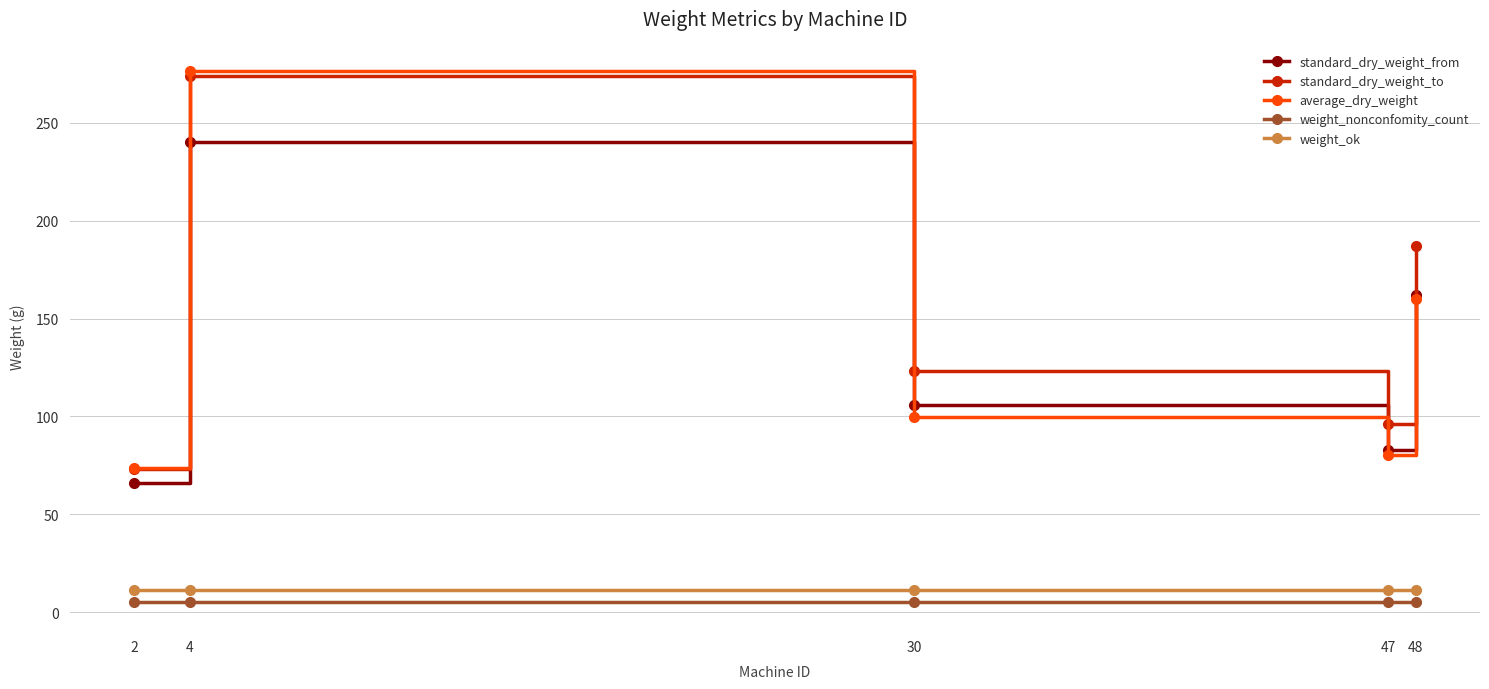

The standard_dry_weight_to series shows 111.5 at 48. True or false?

False